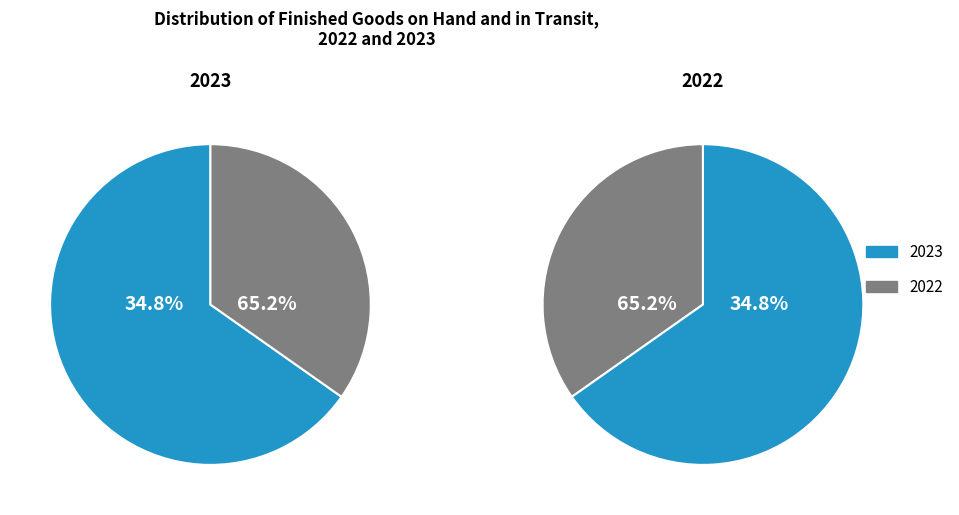

True or false: 2023 accounts for 65% of the total.

True